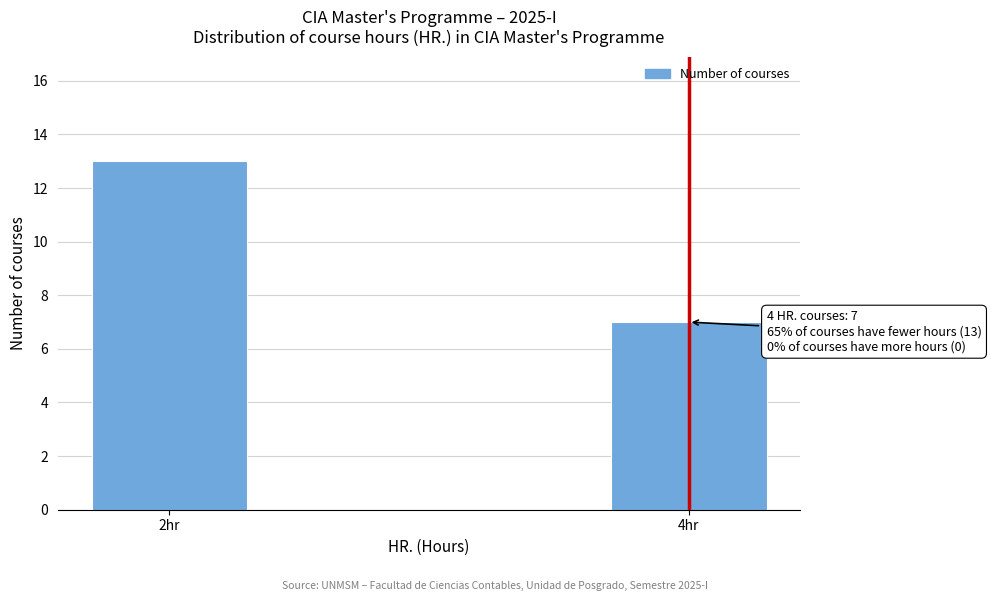

Reading right to left, transcribe all the data shown in this chart.

4hr=7	2hr=13